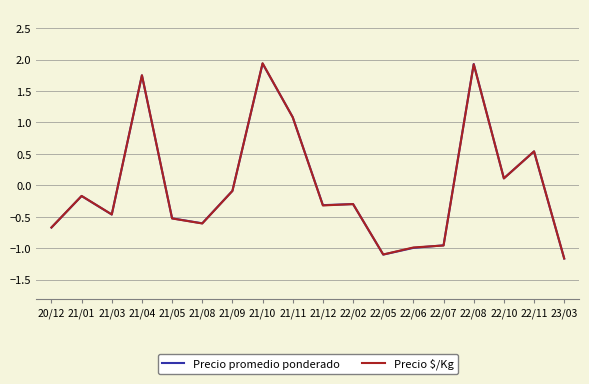

What position from the left is 21/01?

2